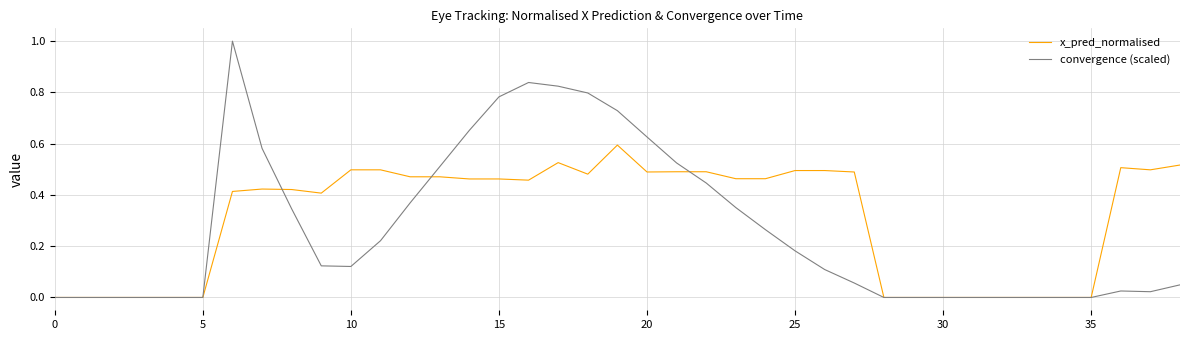

What is the sum of all convergence (scaled) values?

10.6